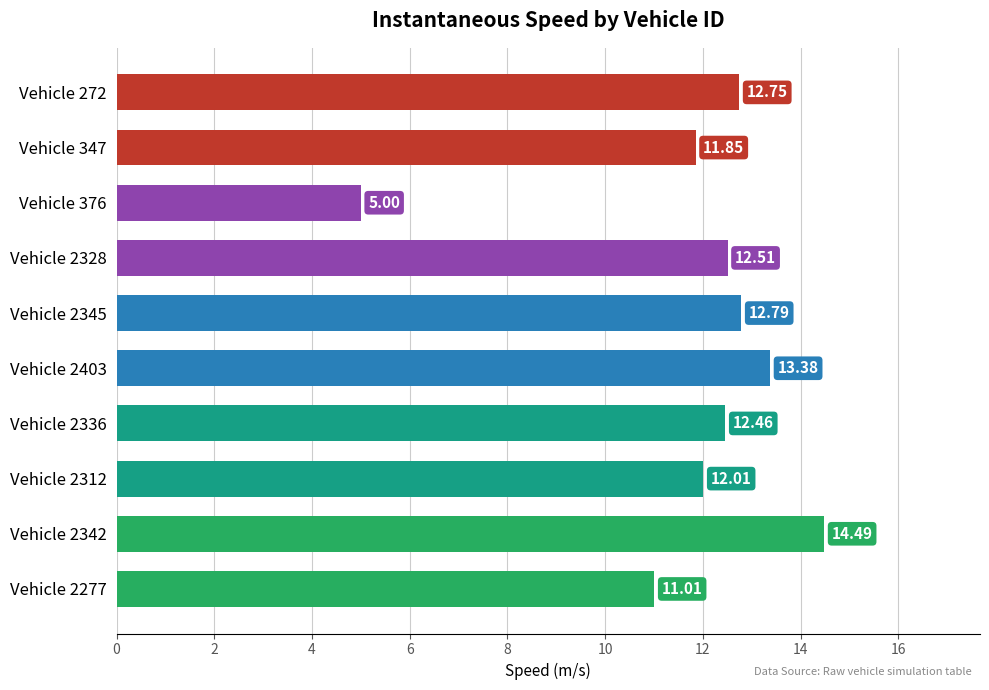

How many distinct data groups are displayed?

1